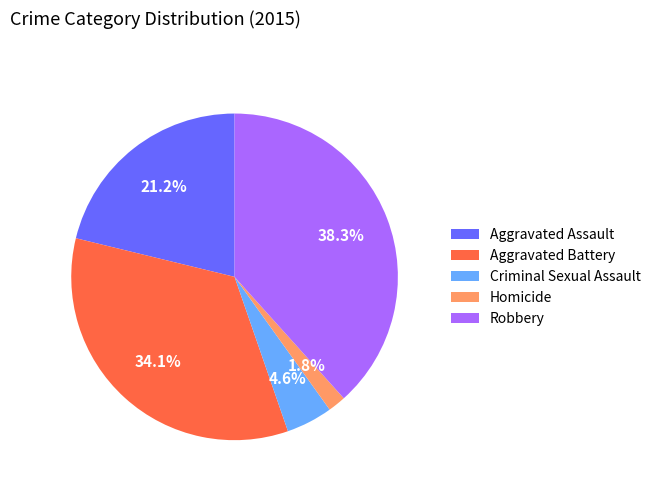

Is there any slice that represents more than half of the pie?

No